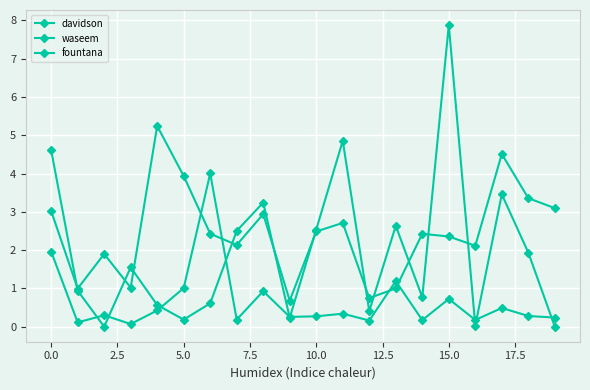

How many data points in waseem are less than 2?

6